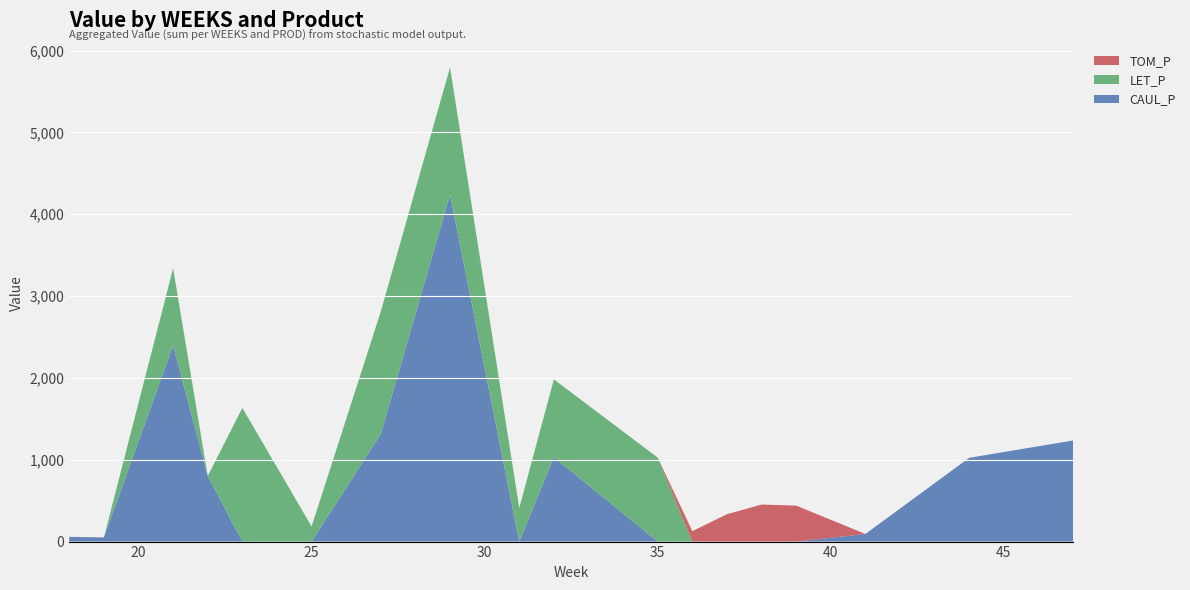

Reading left to right, what are all the values shown in this chart?

CAUL_P: 18=58.2	19=50.9	21=2396.9	22=800.9	23=0.0	25=0.0	27=1315.4	29=4238.5	31=0.0	32=1031.2	35=0.0	36=0.0	37=0.0	38=0.0	39=0.0	41=92.9	44=1024.0	47=1235.9
LET_P: 18=0.0	19=0.0	21=941.9	22=0.0	23=1633.6	25=184.3	27=1496.0	29=1556.5	31=410.0	32=950.9	35=1026.1	36=0.0	37=0.0	38=0.0	39=0.0	41=0.0	44=0.0	47=0.0
TOM_P: 18=0.0	19=0.0	21=0.0	22=0.0	23=0.0	25=0.0	27=0.0	29=0.0	31=0.0	32=0.0	35=0.0	36=127.6	37=334.5	38=452.5	39=439.9	41=0.0	44=0.0	47=0.0